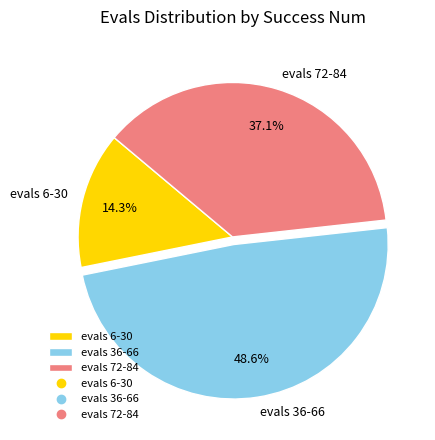

Which slice is the largest?

evals 36-66